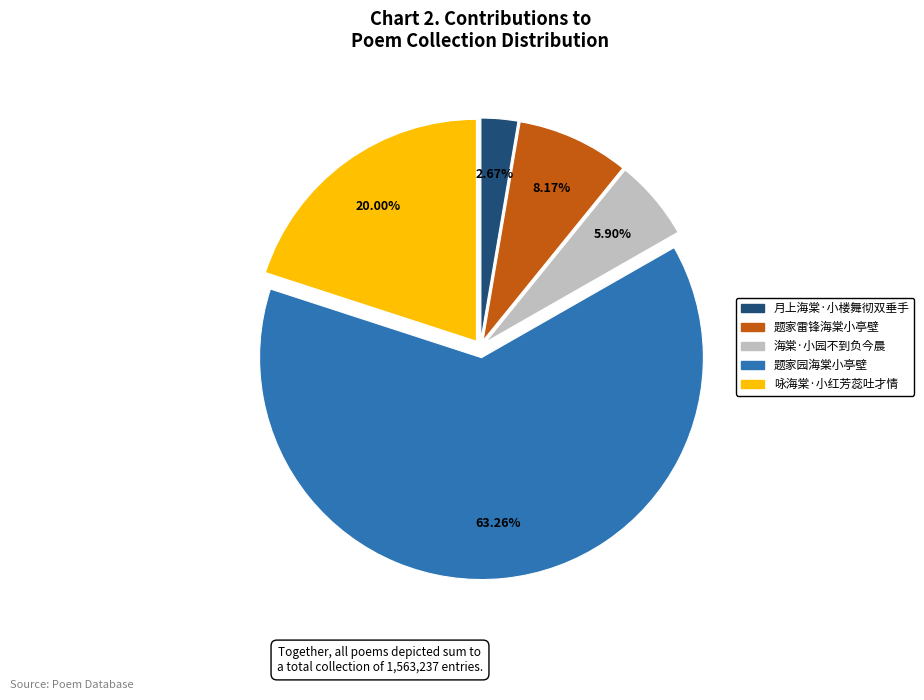

What portion of the pie excludes 题家园海棠小亭壁?

36.7%